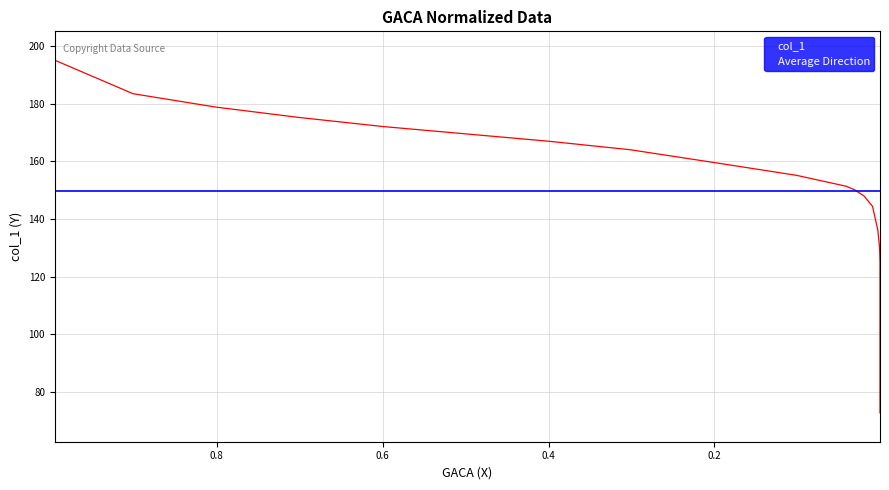

Reading right to left, extract all data points from this chart.

0.0004=72.8	0.0004=97.3	0.0004=118.4	0.0004=125.2	0.0009=130.0	0.003=136.1	0.0094=144.4	0.0196=148.0	0.0307=150.1	0.041=151.3	0.1011=155.1	0.2005=159.6	0.3016=164.0	0.4002=167.0	0.4996=169.5	0.599=172.0	0.7009=175.2	0.8012=178.8	0.901=183.4	0.9953=195.0